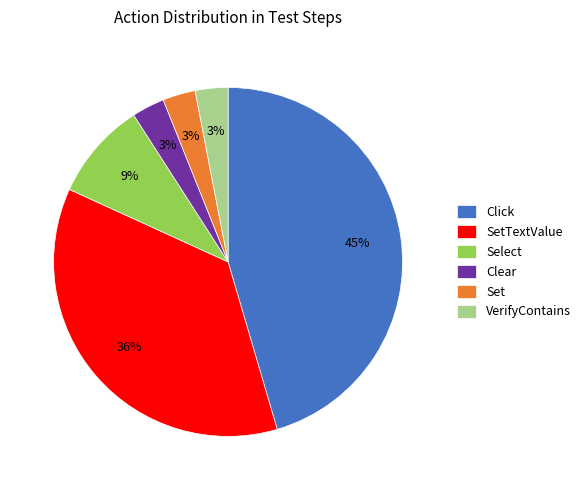

Do VerifyContains and Set together represent more than half of the pie?

No